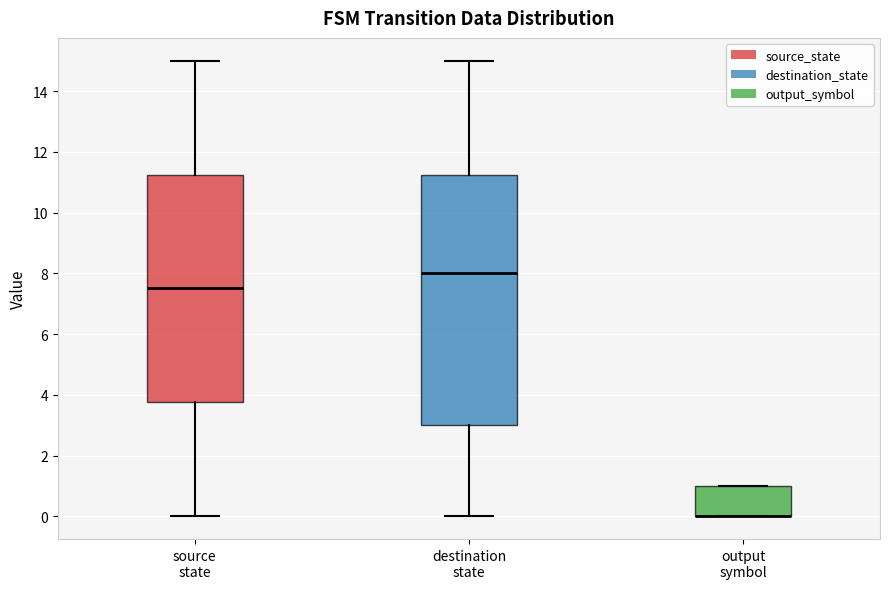

Reading left to right, read every box against the y-axis: the position of its median line, the range the box covers, and the ends of its whiskers. The values are not printed on the chart, so give them approximately, as read against the axis.

source state: median 7.6, box 3.8 to 11.2, whiskers 0.0 to 15.0
destination state: median 8.0, box 3.0 to 11.2, whiskers 0.0 to 15.0
output symbol: median 0.0 (drawn on the box's lower edge), box 0.0 to 1.0, whiskers 0.0 to 1.0